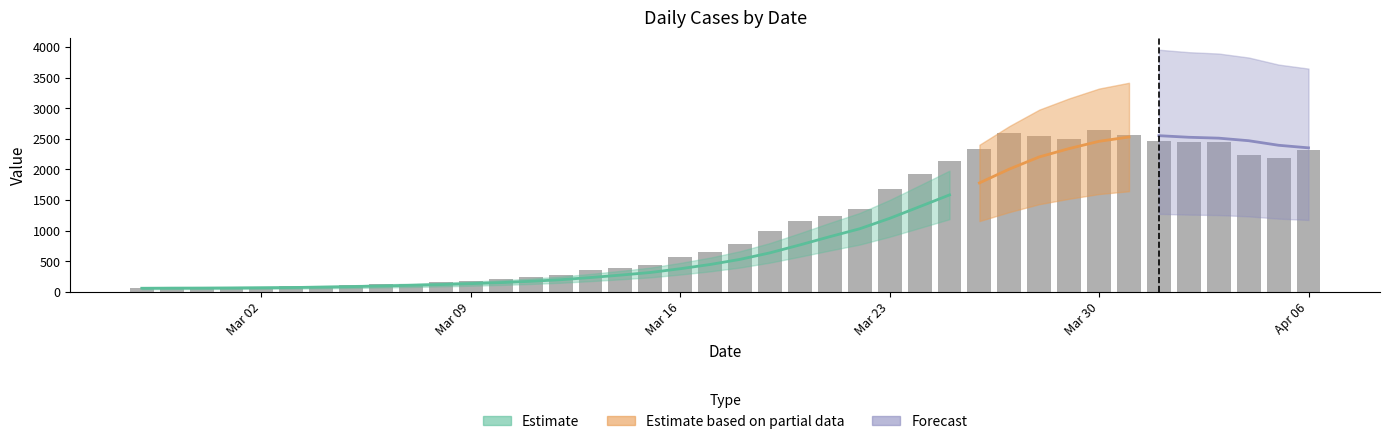

The chart shows a value of 2540 at 2020-03-28. True or false?

True